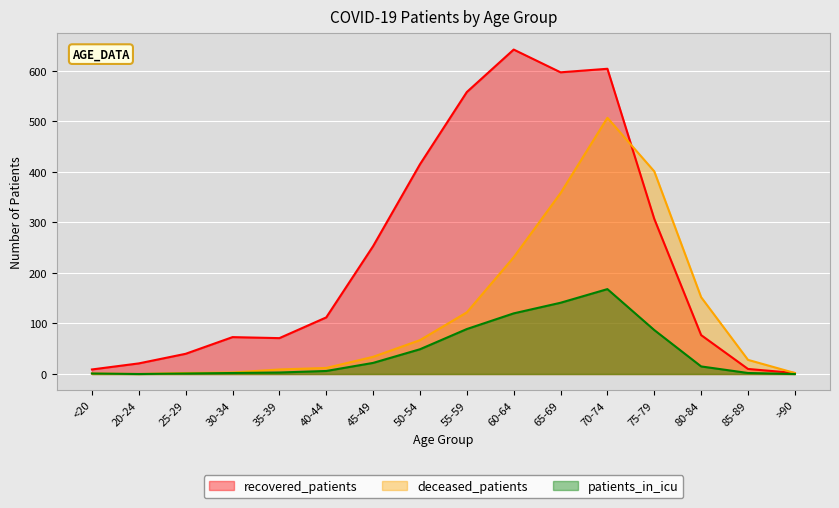

What is the approximate value of recovered_patients at 55-59?

558